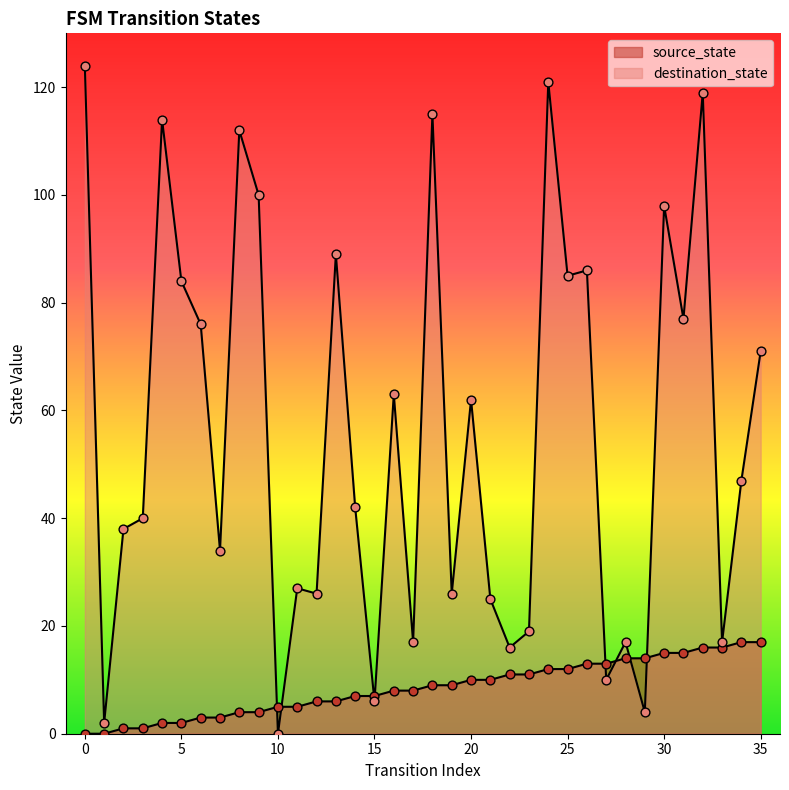

Which series has the widest spread of Y values?

destination_state